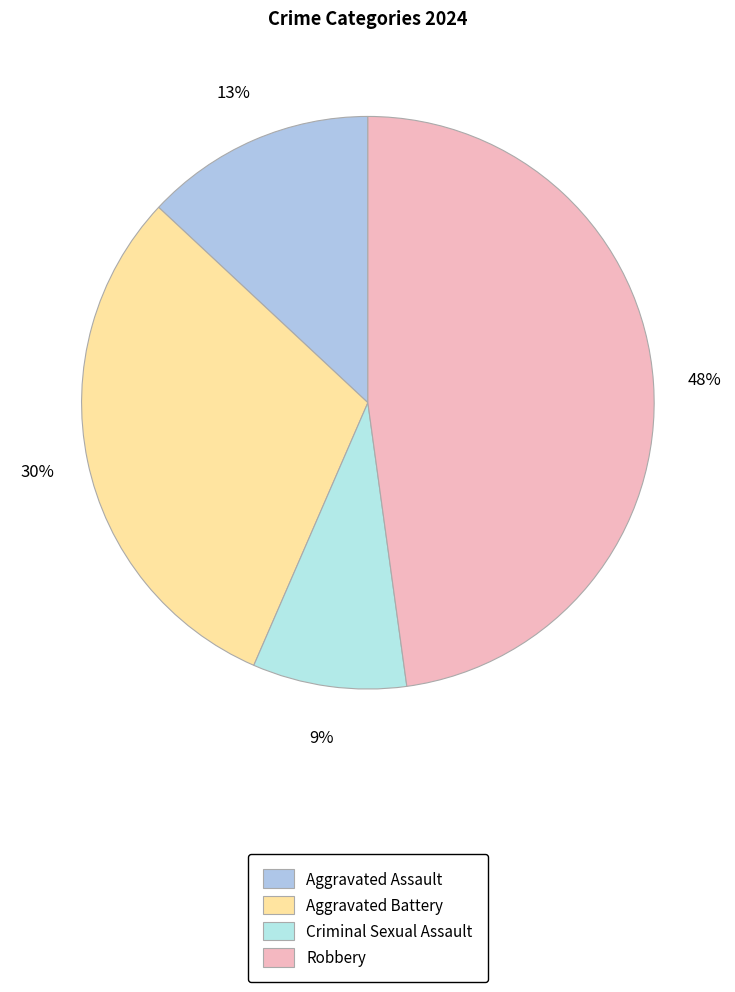

To the nearest percent, what percentage of the pie is Aggravated Battery?

30%